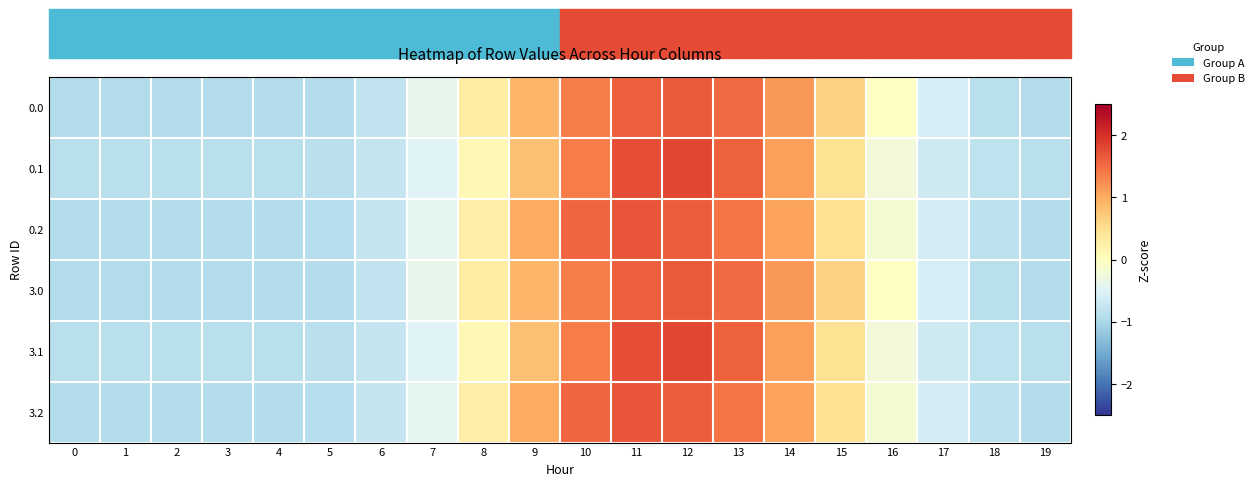

Which series has the largest range (max minus min)?

0.1